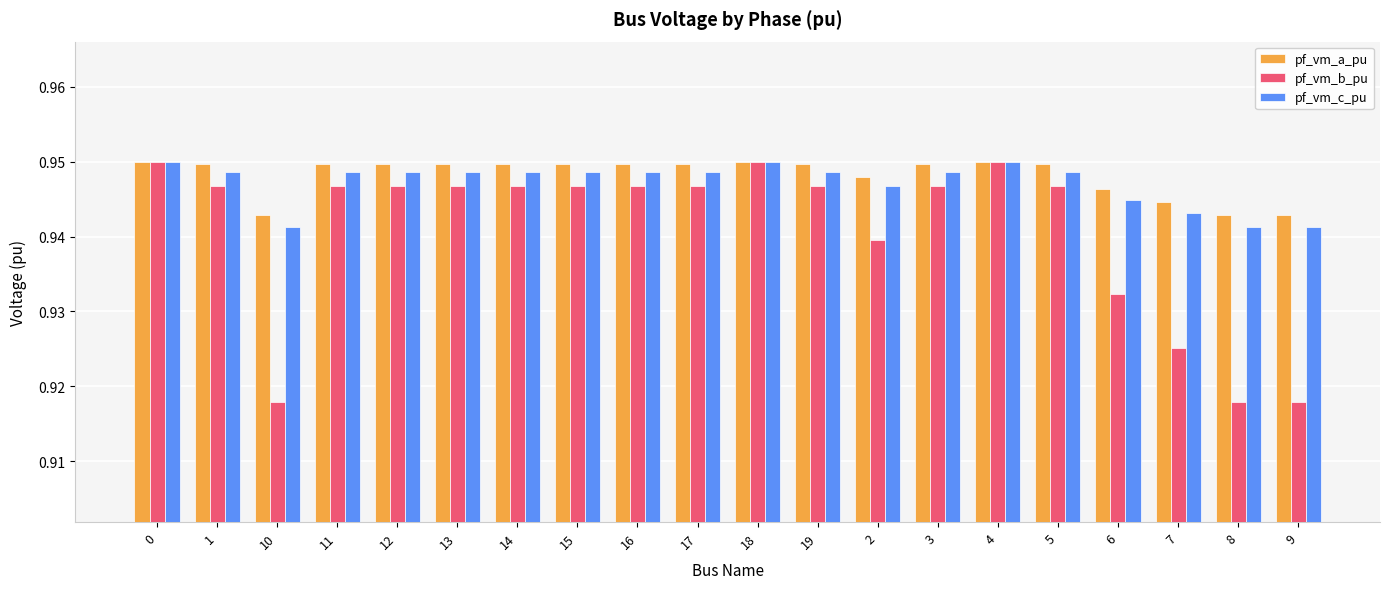

The pf_vm_a_pu series shows 1.7 at 18. True or false?

False